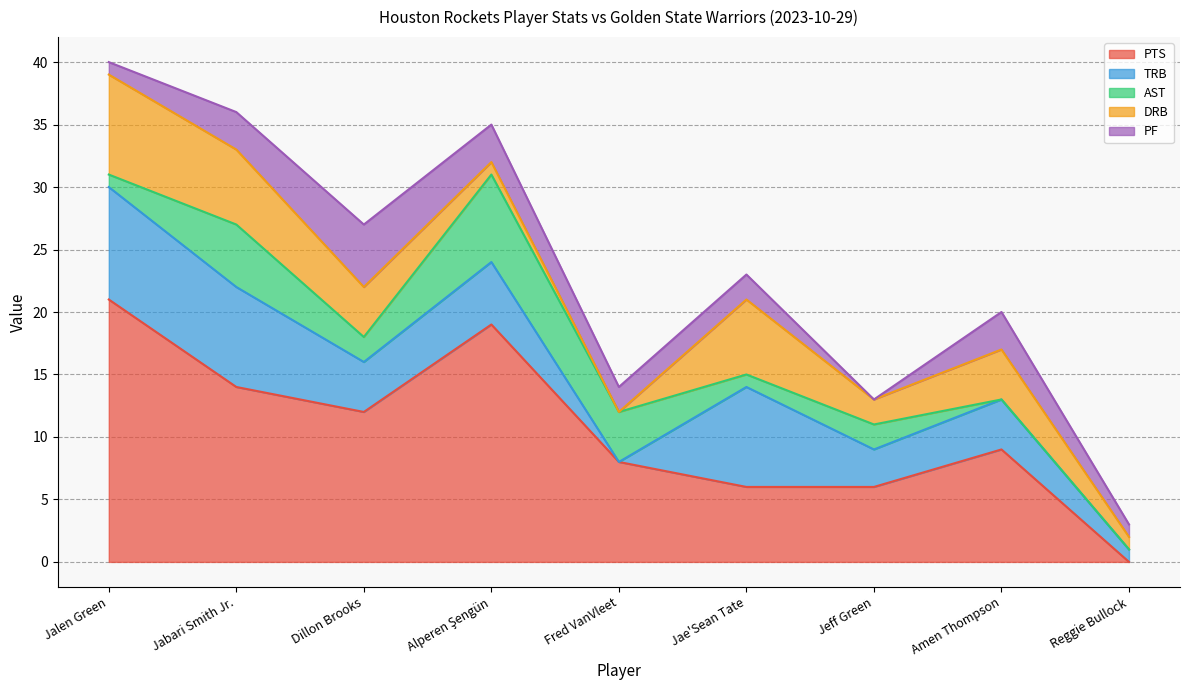

Between which two adjacent categories do PF and PTS first intersect?

Amen Thompson and Reggie Bullock